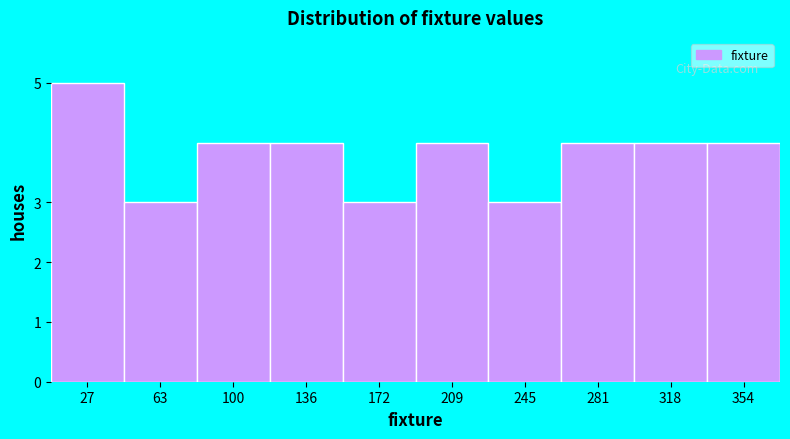

Over which range of the x-axis is the bar tallest?

10 to 45